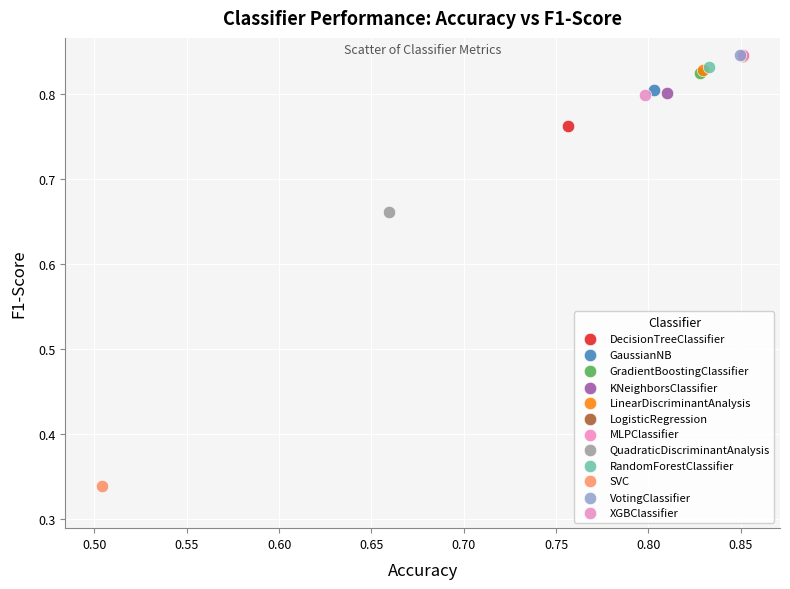

What are all the series names shown in the legend?

DecisionTreeClassifier, GaussianNB, GradientBoostingClassifier, KNeighborsClassifier, LinearDiscriminantAnalysis, LogisticRegression, MLPClassifier, QuadraticDiscriminantAnalysis, RandomForestClassifier, SVC, VotingClassifier, XGBClassifier